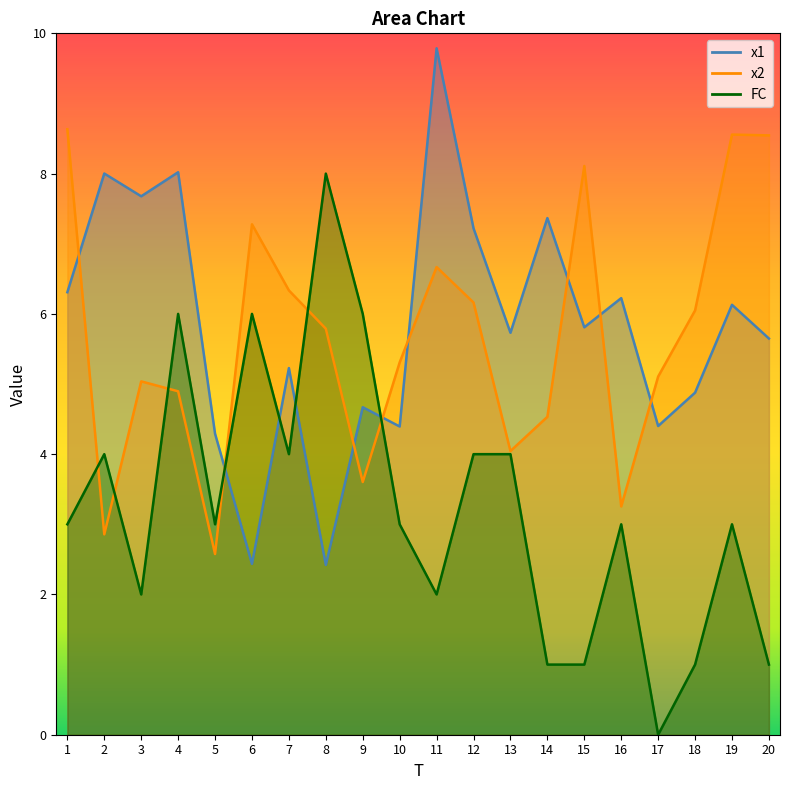

At which category does FC reach its first local peak?

2